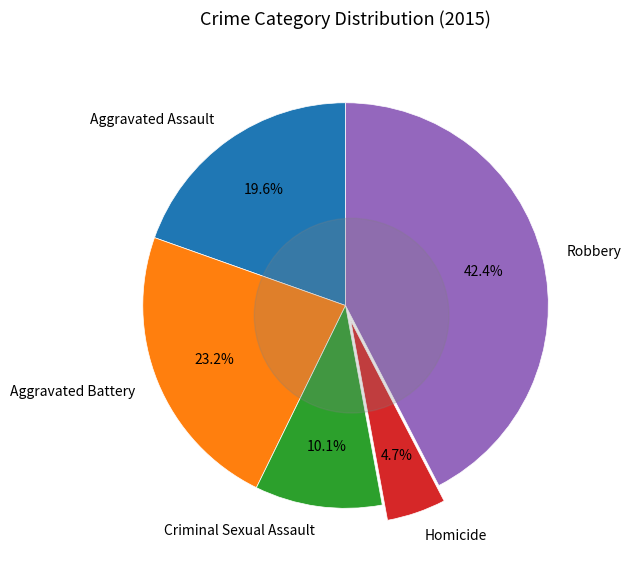

To the nearest percent, what is the difference between the largest and smallest slice percentages?

38%